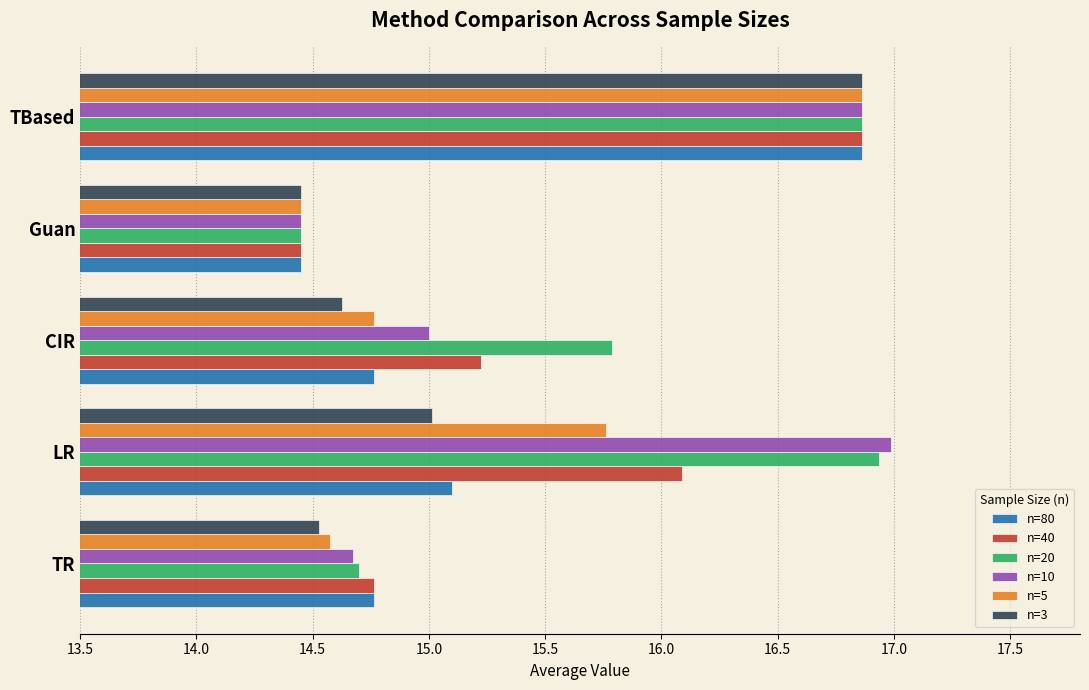

Which series changed the most between LR and TBased?

n=3